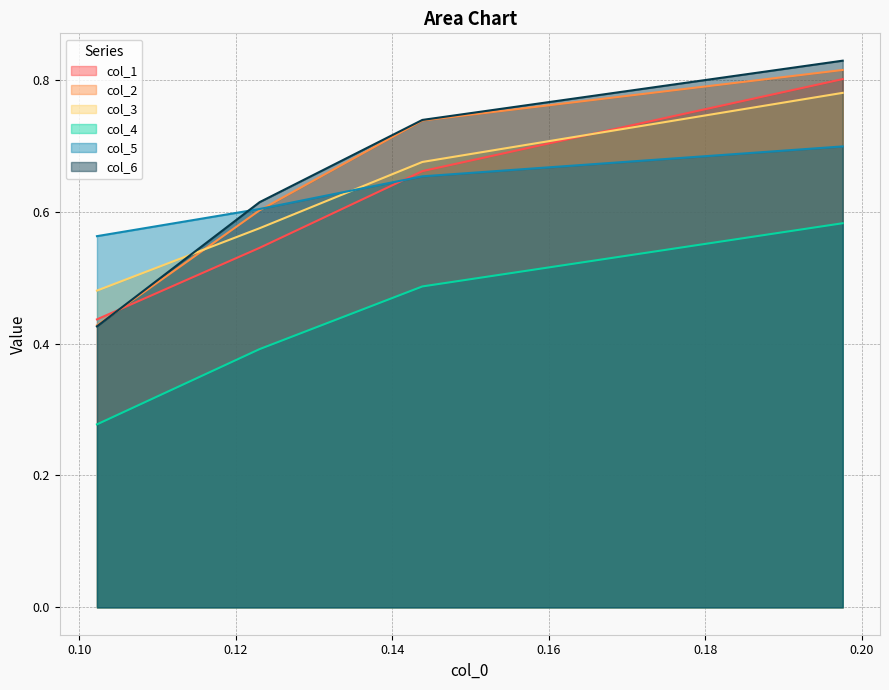

The col_5 series shows 0.6 at 0.102253033. True or false?

True